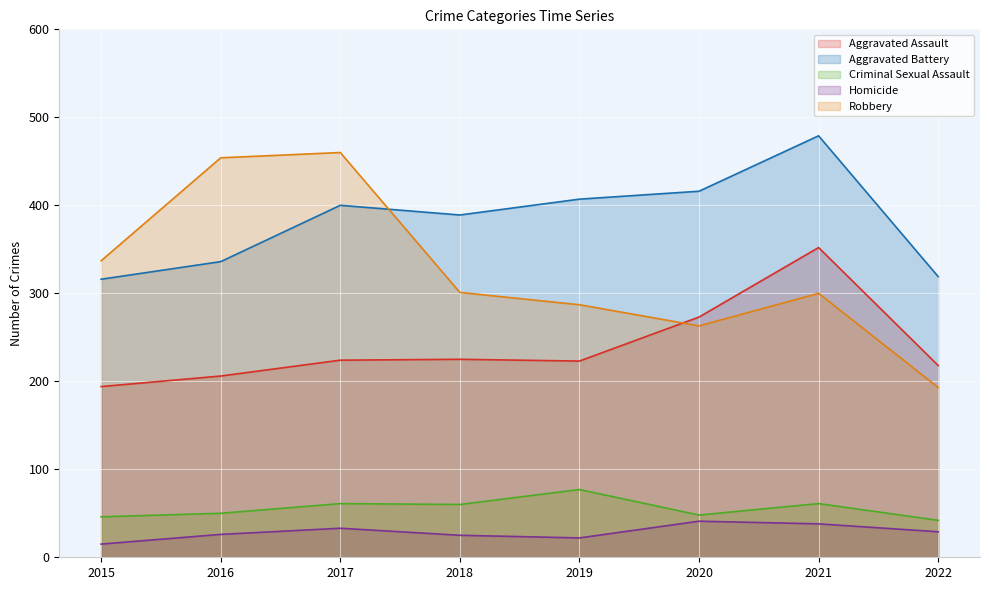

What is the difference between the Aggravated Assault values at 2017 and 2018?

1